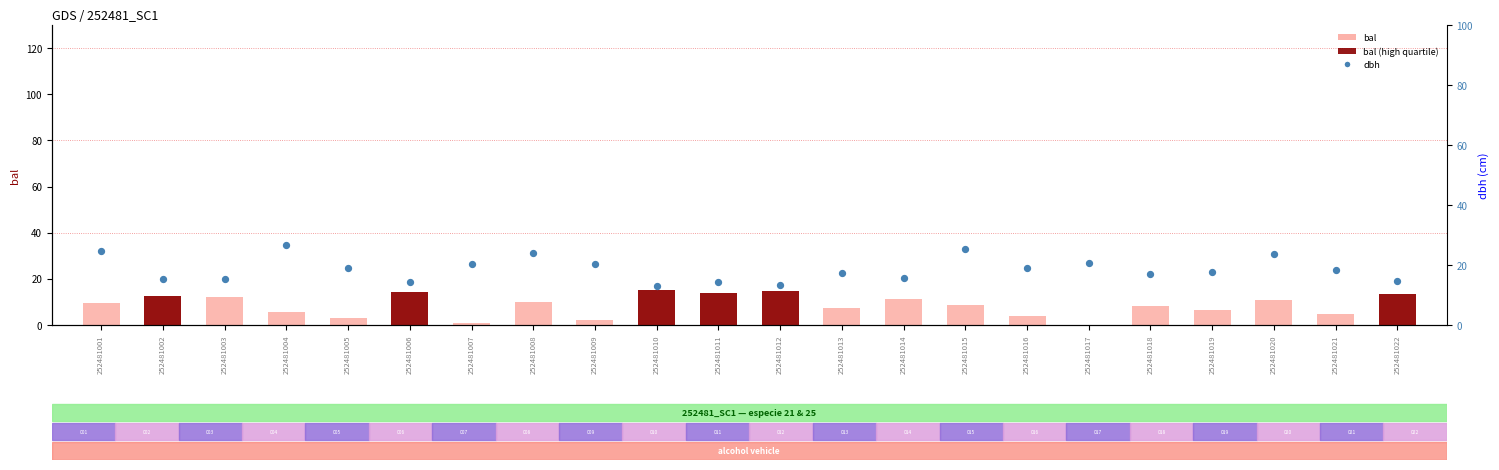

Which series reaches the minimum Y coordinate?

bal